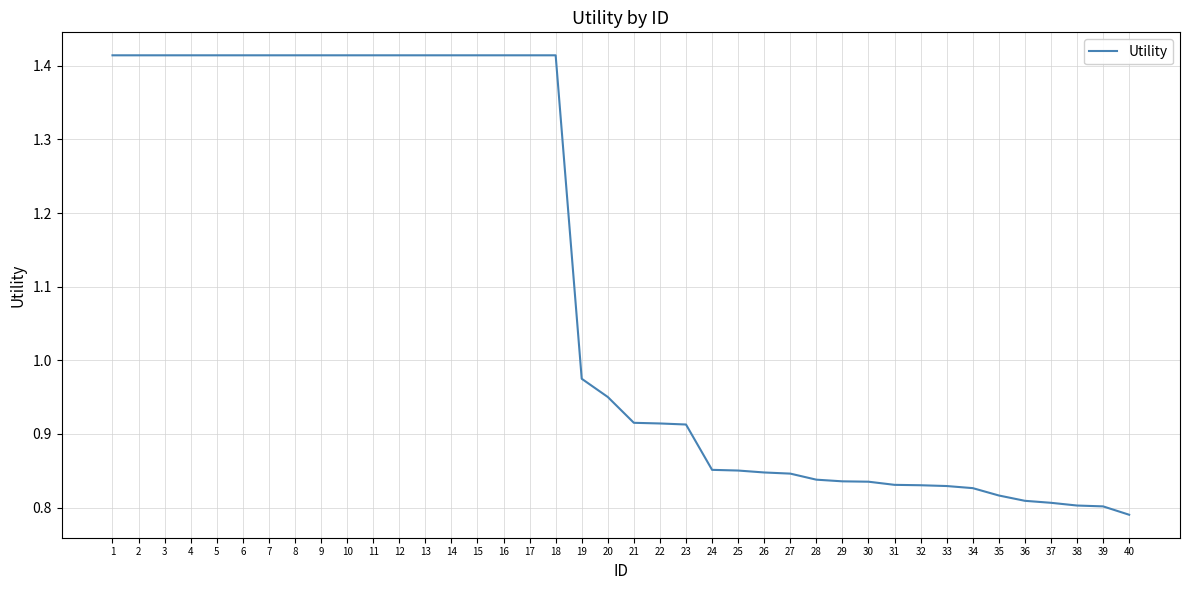

What is the difference between the second highest and minimum values?

0.6